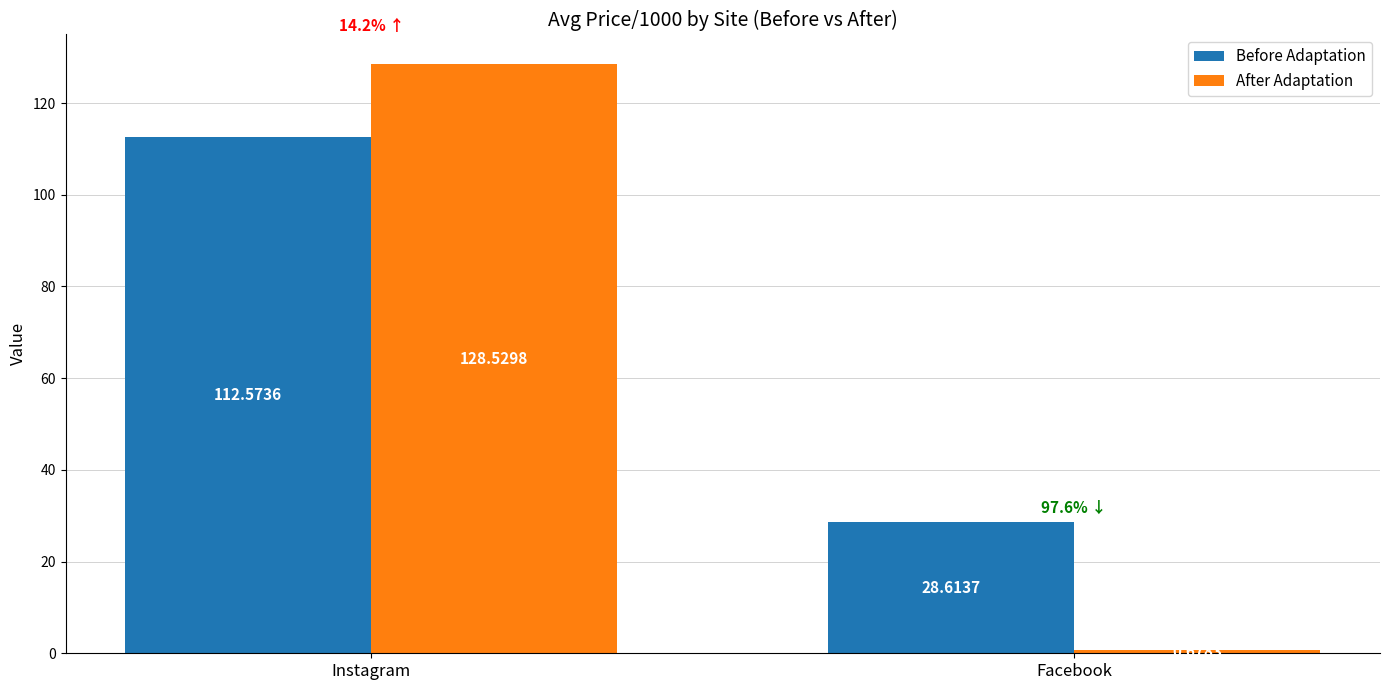

Which series has the largest total across all categories?

Before Adaptation